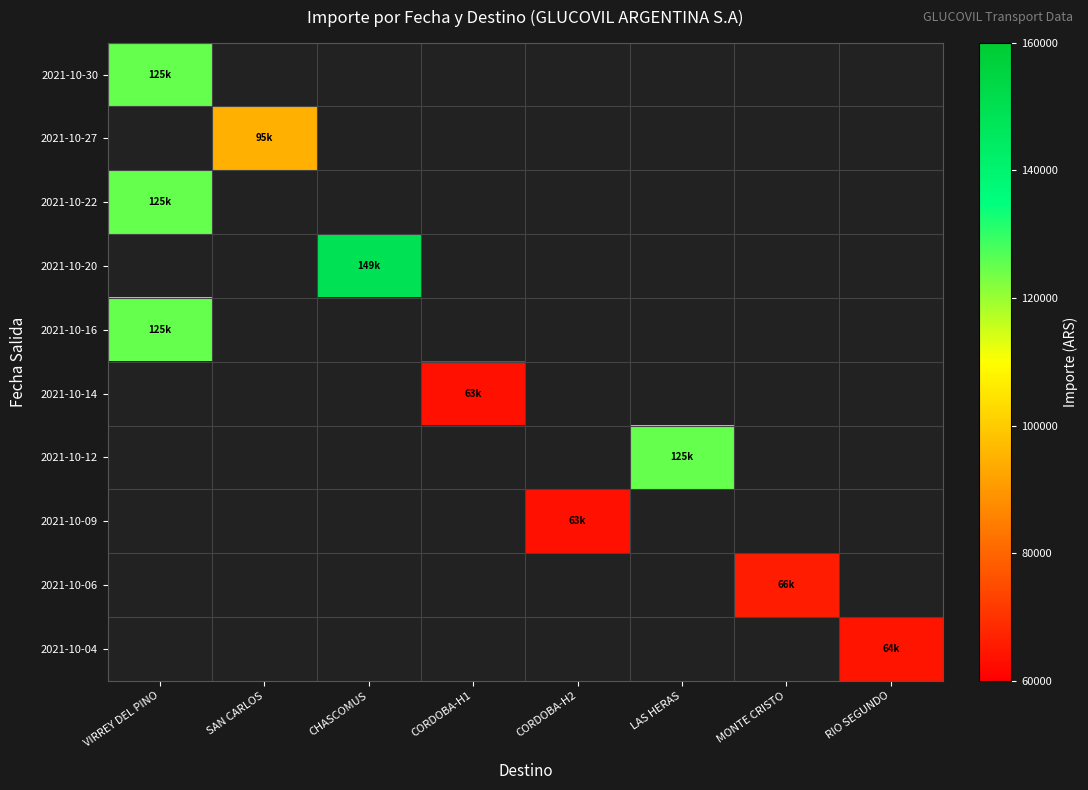

How many distinct data groups are displayed?

10